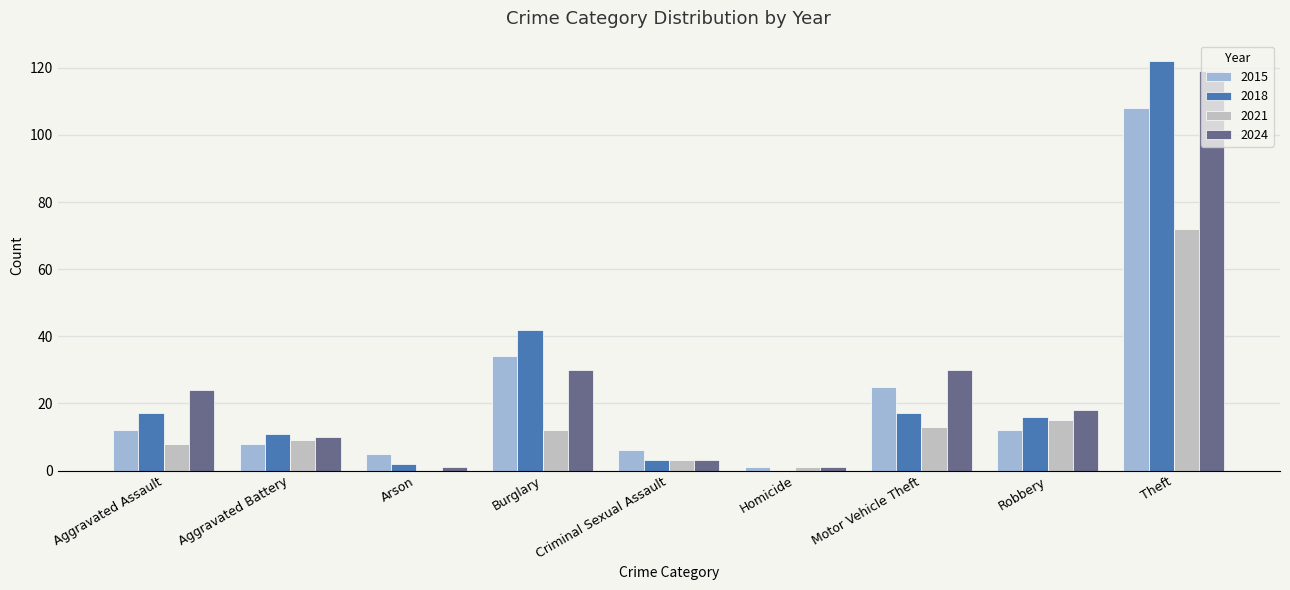

How many data points does each series have?

9